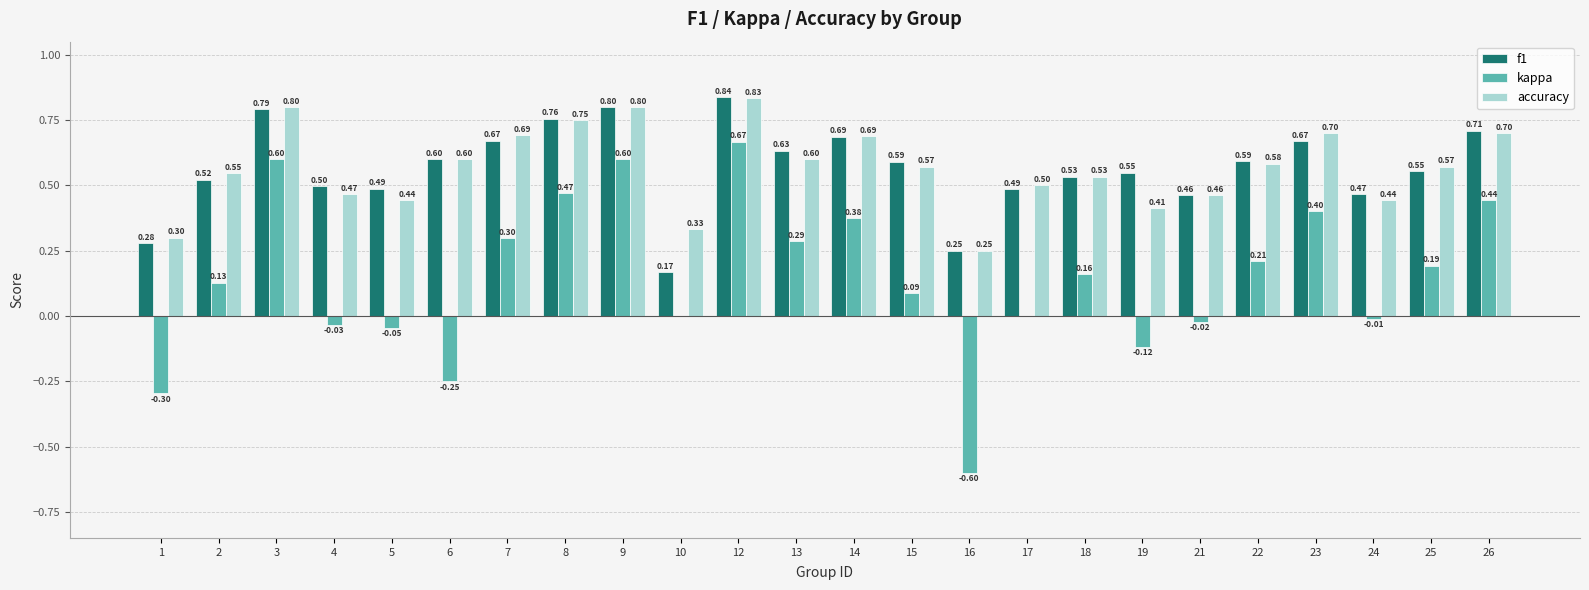

At which category is the sum across all series the highest?

12